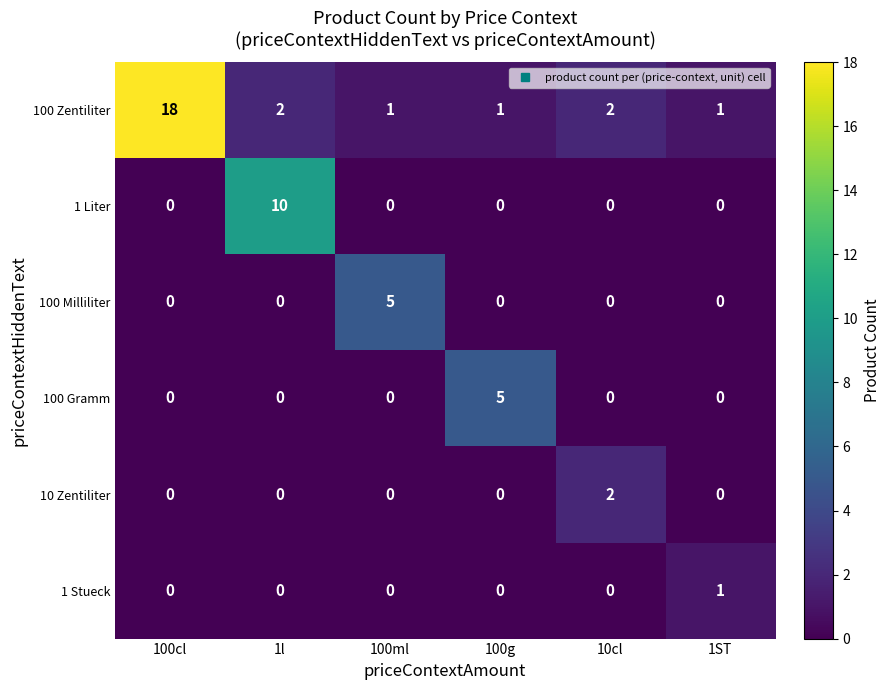

What is the sum of all 100 Gramm values?

5